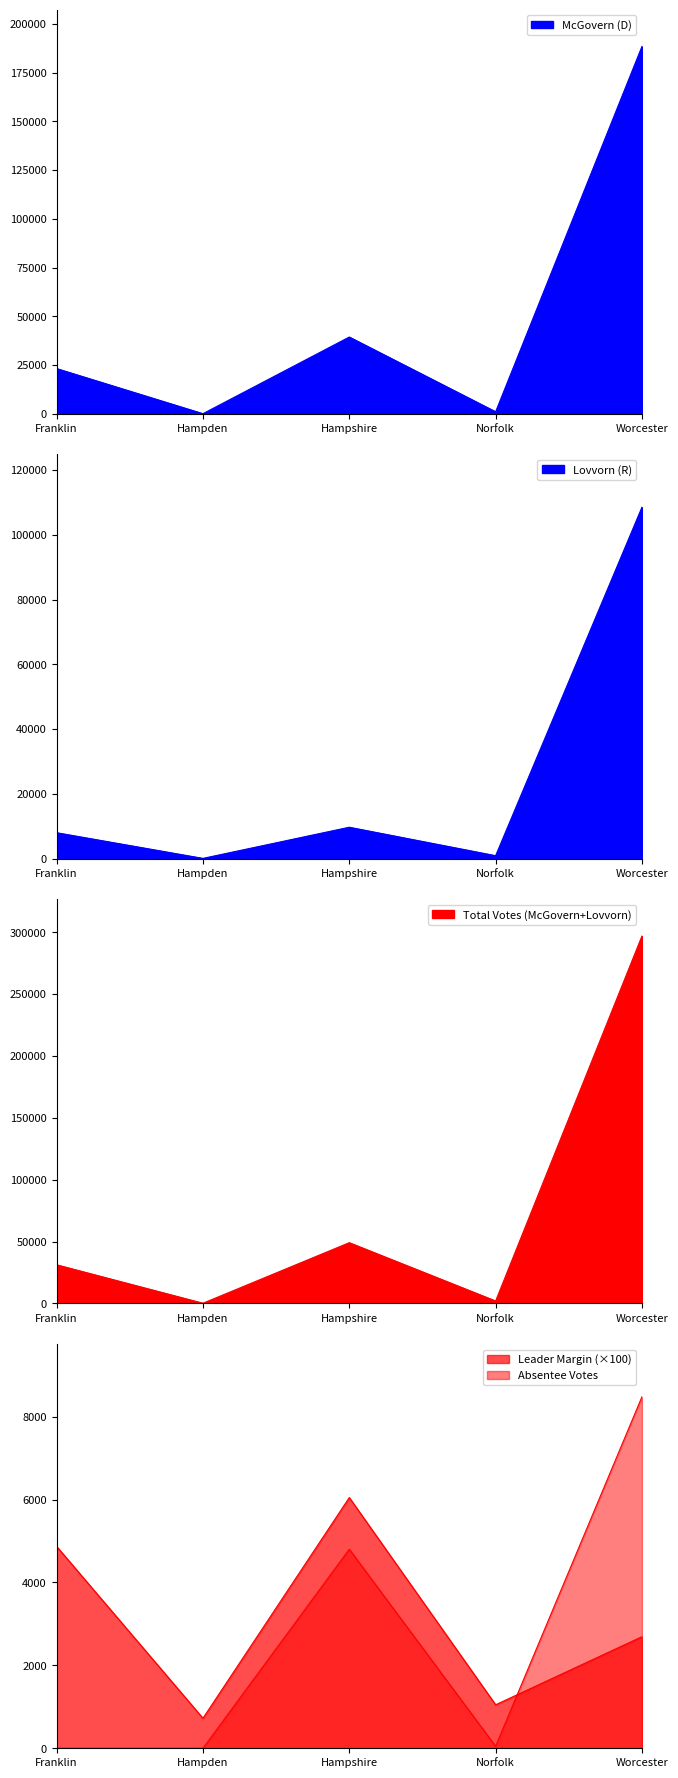

What is the sum of all Lovvorn (R) values?

127281.0